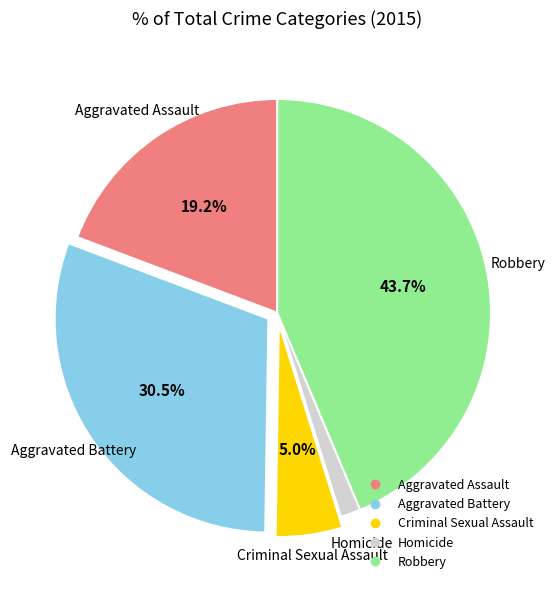

Rank the categories by value from highest to lowest.

Robbery, Aggravated Battery, Aggravated Assault, Criminal Sexual Assault, Homicide